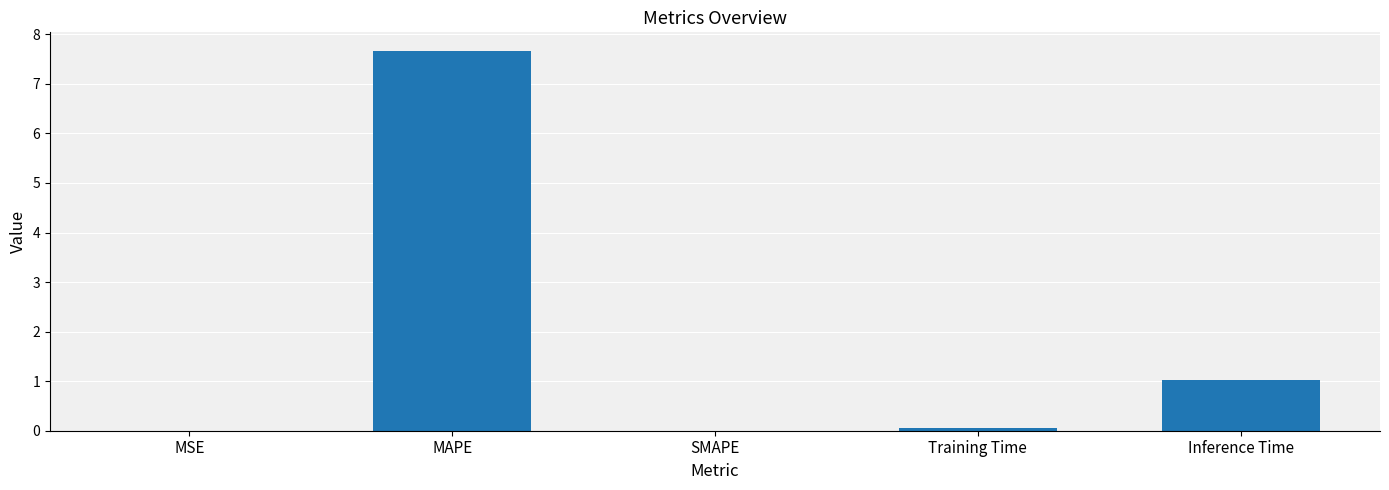

How many series are shown in this chart?

1